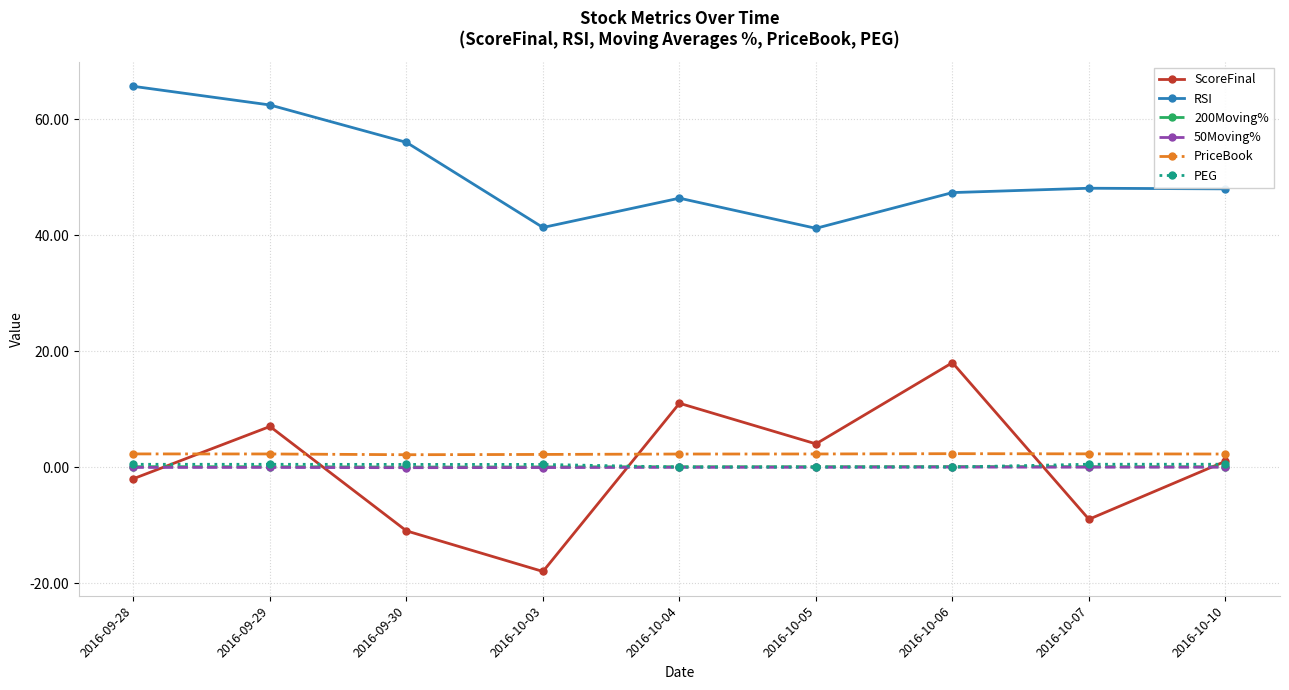

What is the total value across all series at 2016-09-30?

47.5